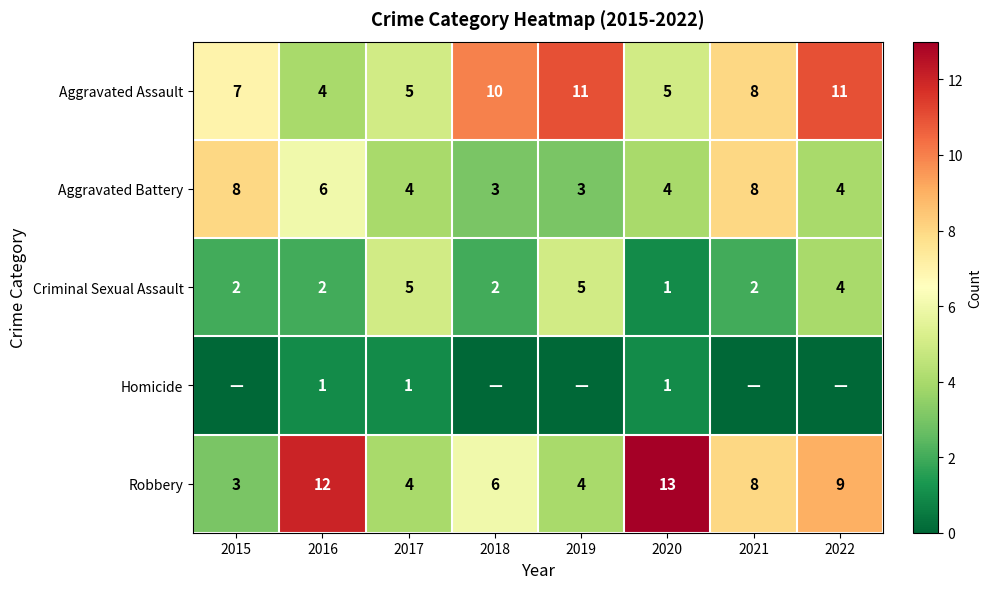

Where does the Robbery series first go above 8?

2016